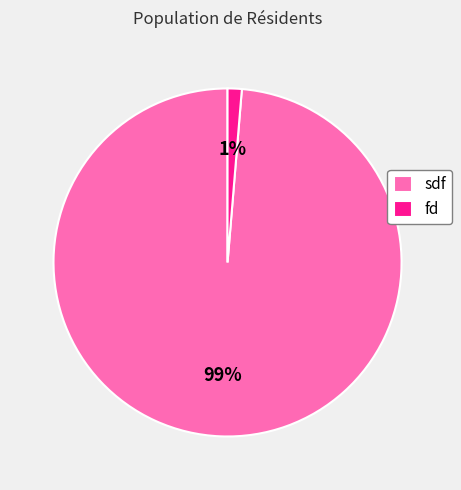

The sdf slice represents 92% of the pie. True or false?

False